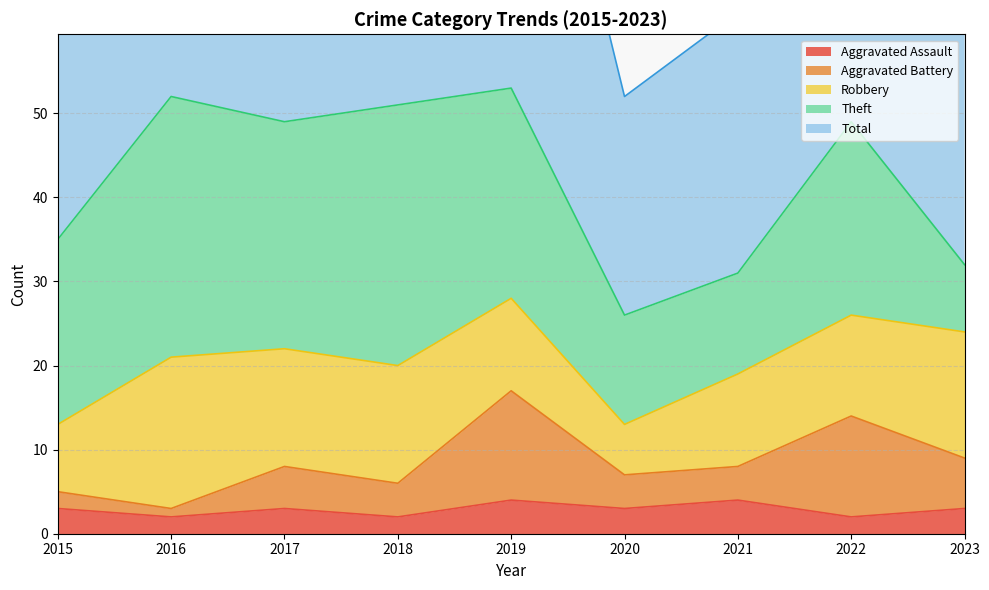

The Aggravated Battery series shows 3 at 2016. True or false?

True